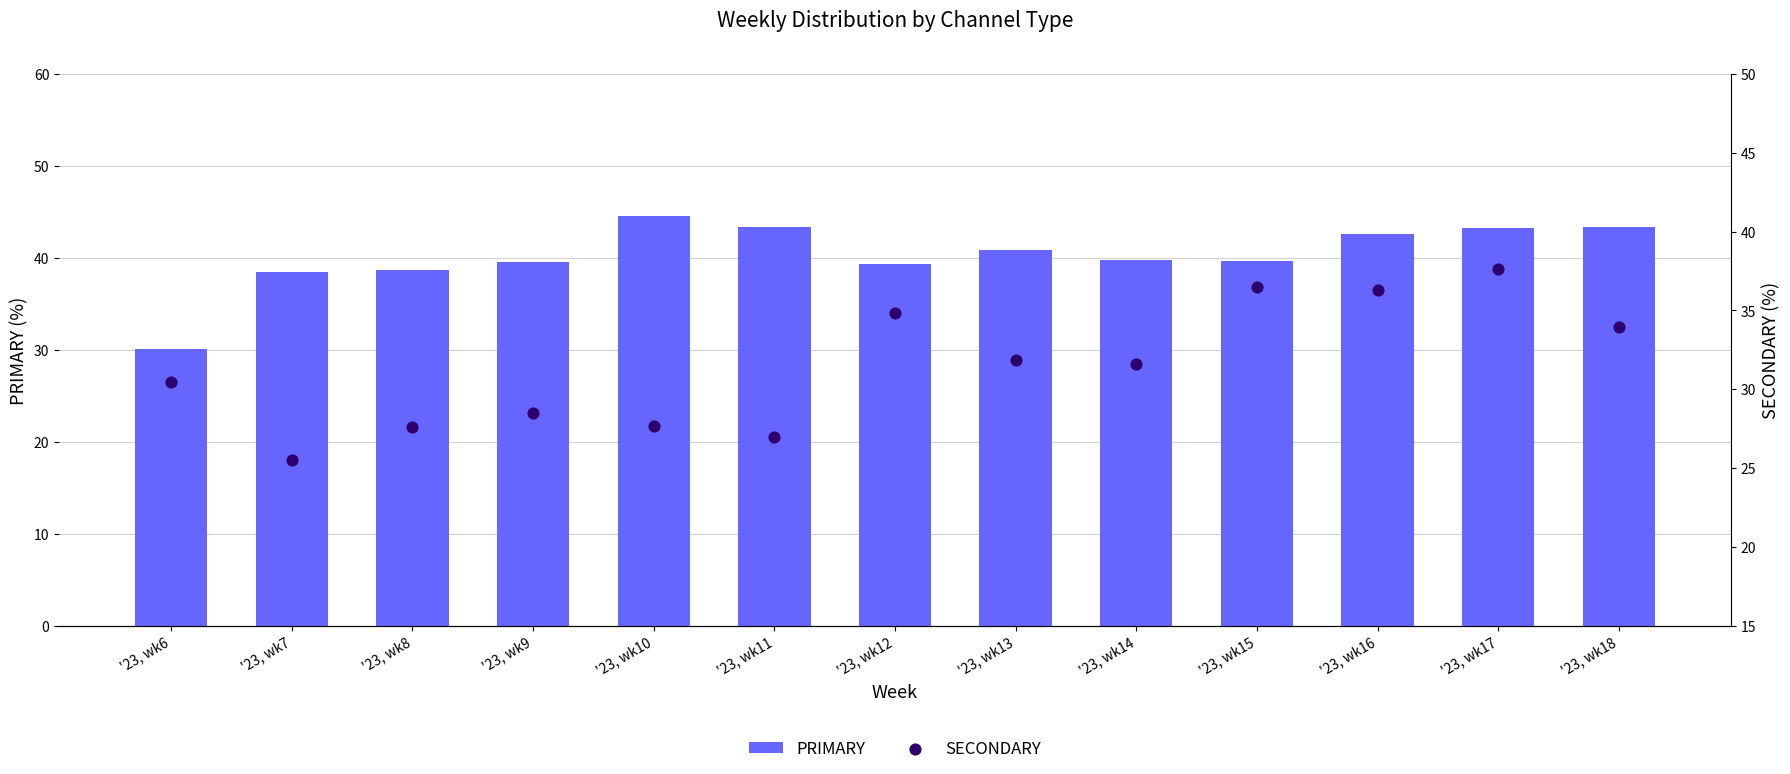

What are all the series names shown in the legend?

PRIMARY, SECONDARY